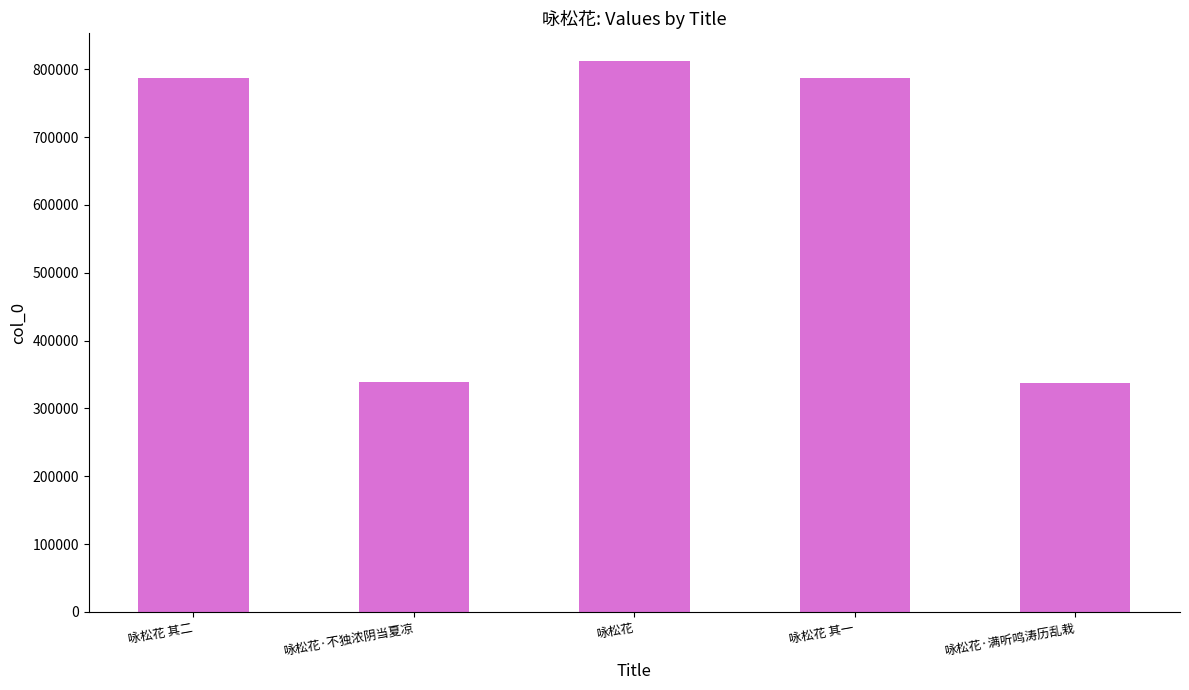

Approximately how many times larger is the value at 咏松花 其一 compared to 咏松花·满听鸣涛历乱栽?

2.3